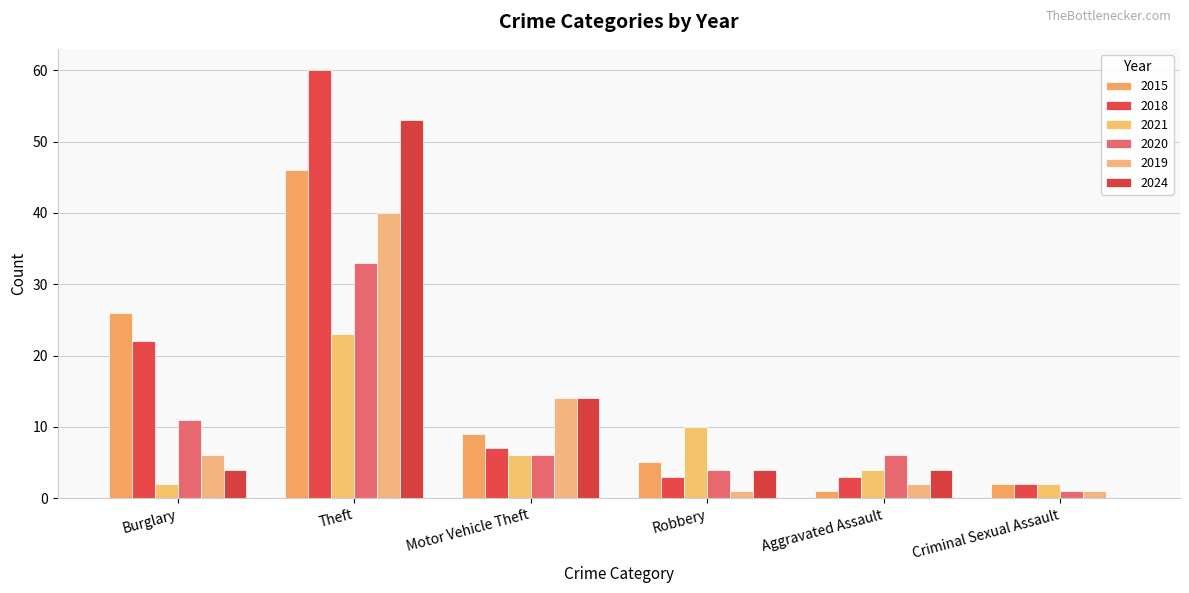

What is the label of the 3rd bar from the right?

Robbery